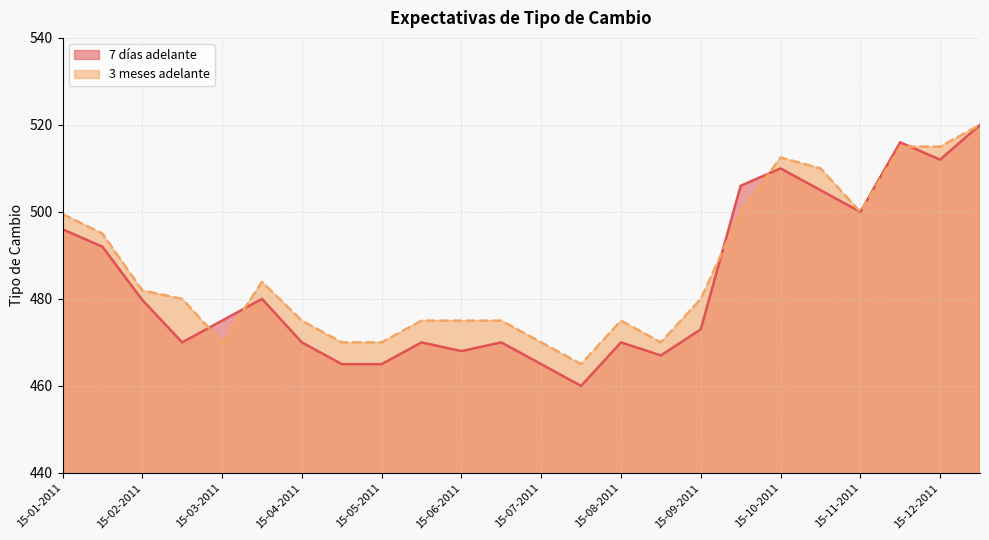

Which series changed the most between 28-02-2011 and 31-08-2011?

3 meses adelante